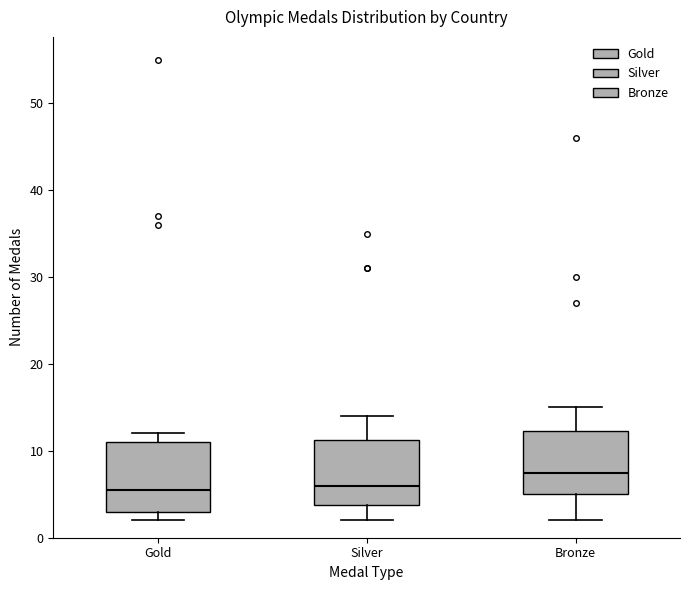

Where is the upper edge of the box for Gold on the y-axis? The values are not printed on the chart, so give them approximately, as read against the axis.

11